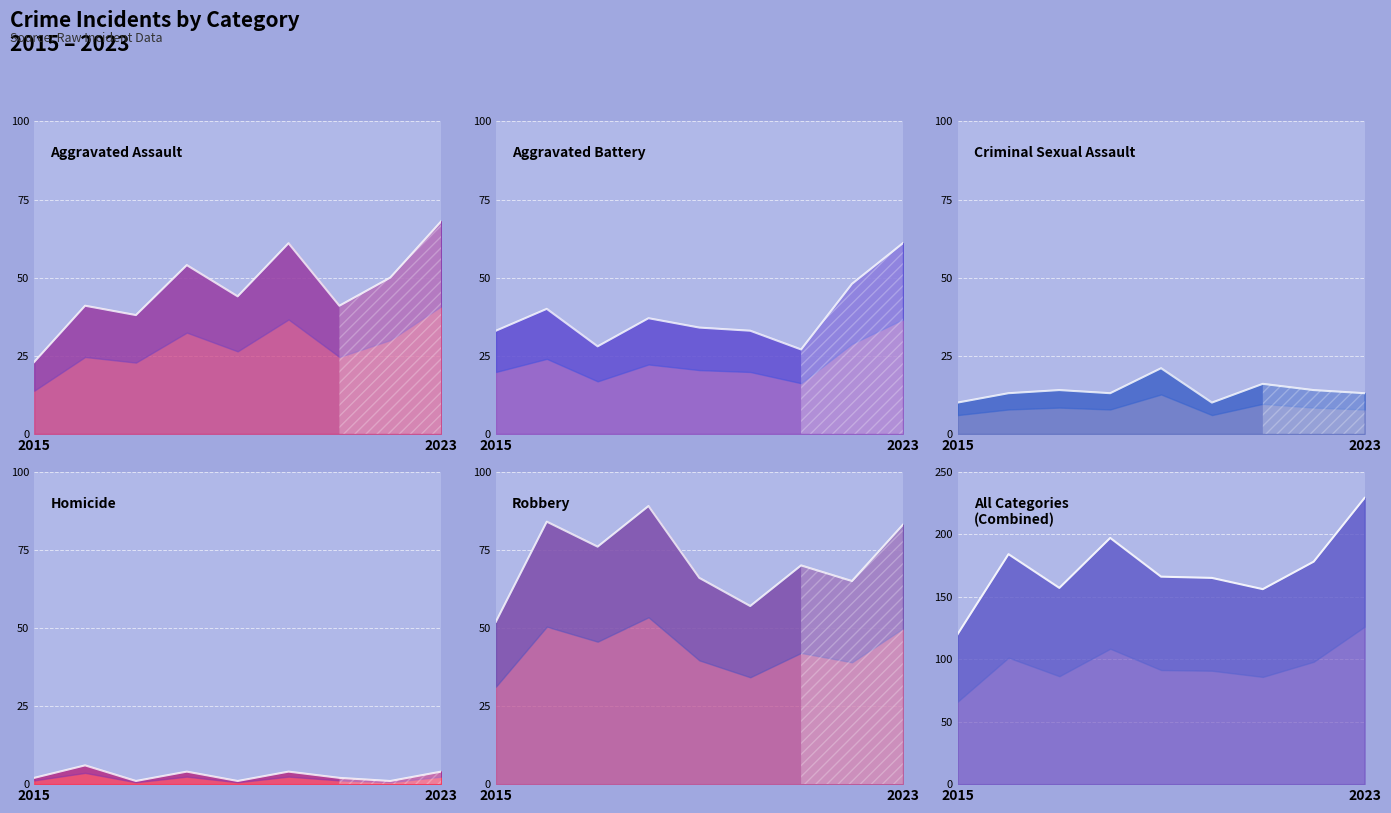

What are all the series names shown in the legend?

Aggravated Assault, Aggravated Battery, Criminal Sexual Assault, Homicide, Robbery